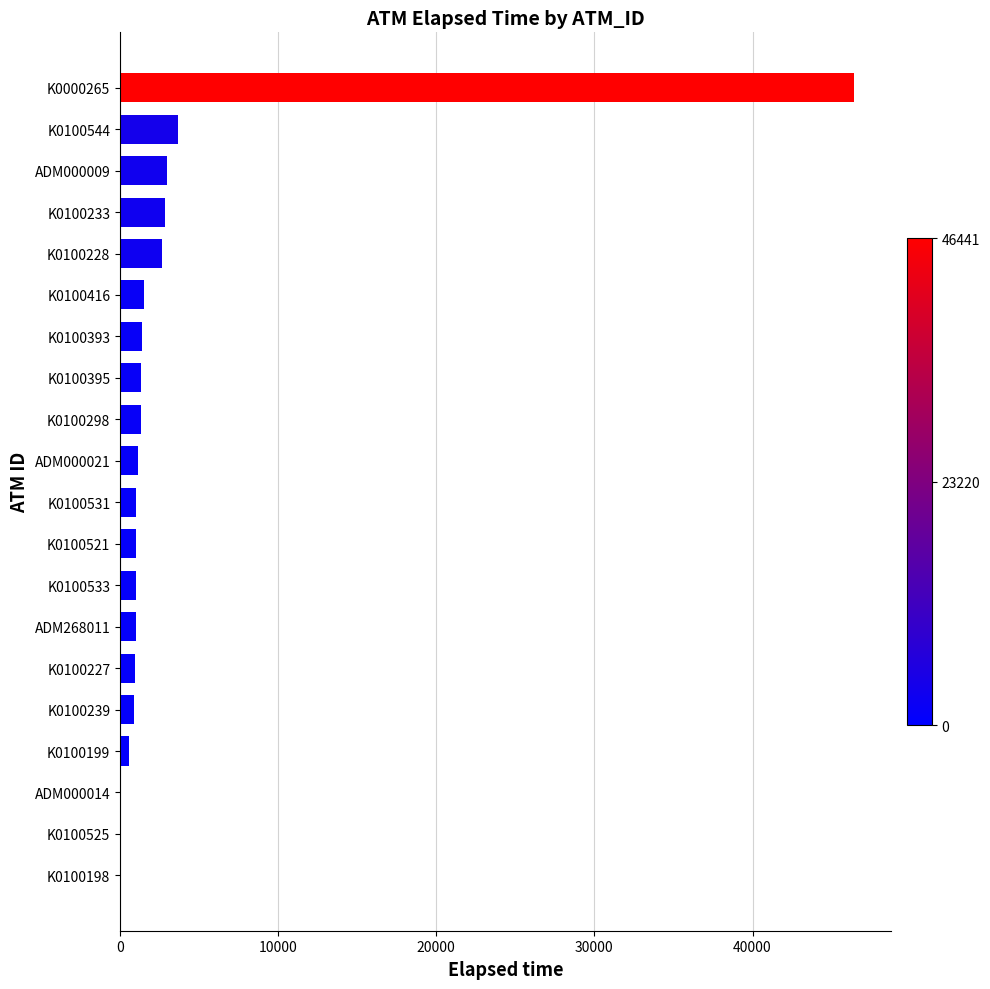

Which category has the highest value across all series?

K0000265